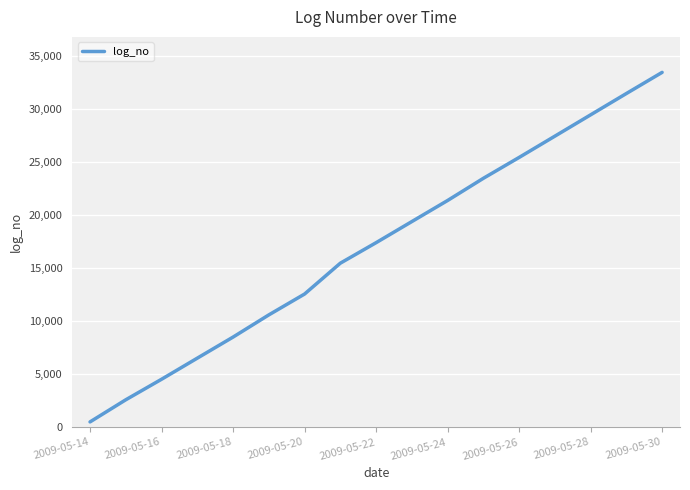

Reading left to right, what are all the values shown in this chart?

503	2587	4518	6506	8490	10579	12544	15448	17379	19367	21351	23440	25405	27409	29417	31425	33416